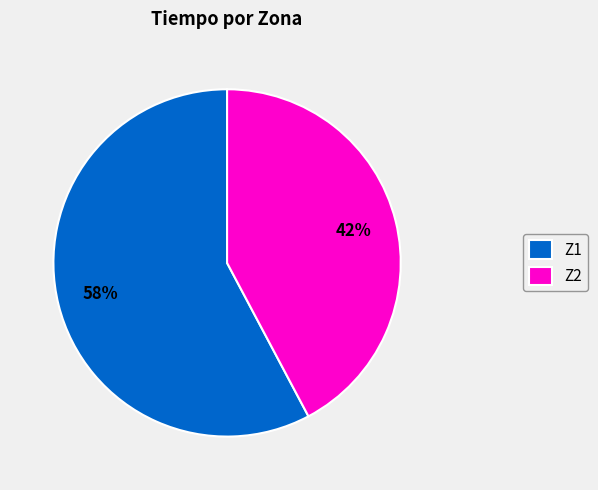

Combined, do Z2 and Z1 account for over 50%?

Yes